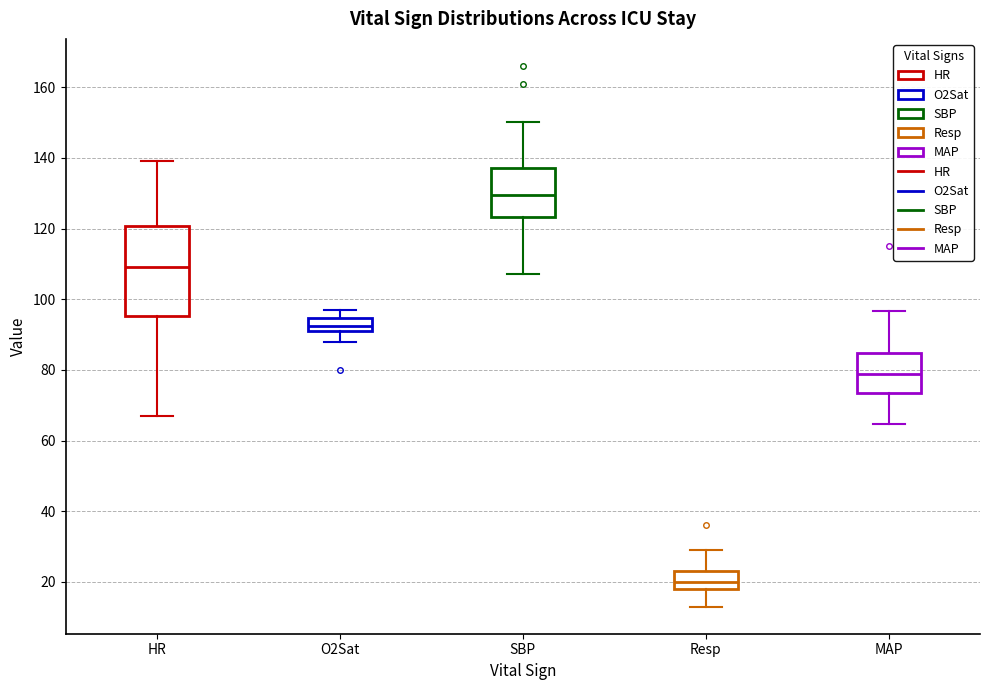

Reading left to right, read every box against the y-axis: the position of its median line, the range the box covers, and the ends of its whiskers. The values are not printed on the chart, so give them approximately, as read against the axis.

HR: median 110, box 96 to 120, whiskers 68 to 140
O2Sat: median 92 (inside the box), box 92 to 94, whiskers 88 to 98
SBP: median 130, box 124 to 138, whiskers 108 to 150
Resp: median 20, box 18 to 24, whiskers 14 to 30
MAP: median 78, box 74 to 84, whiskers 64 to 96